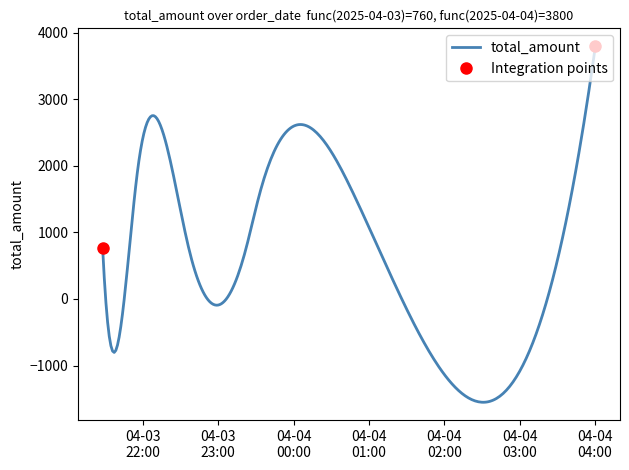

How many values are between 760 and 1520?

5